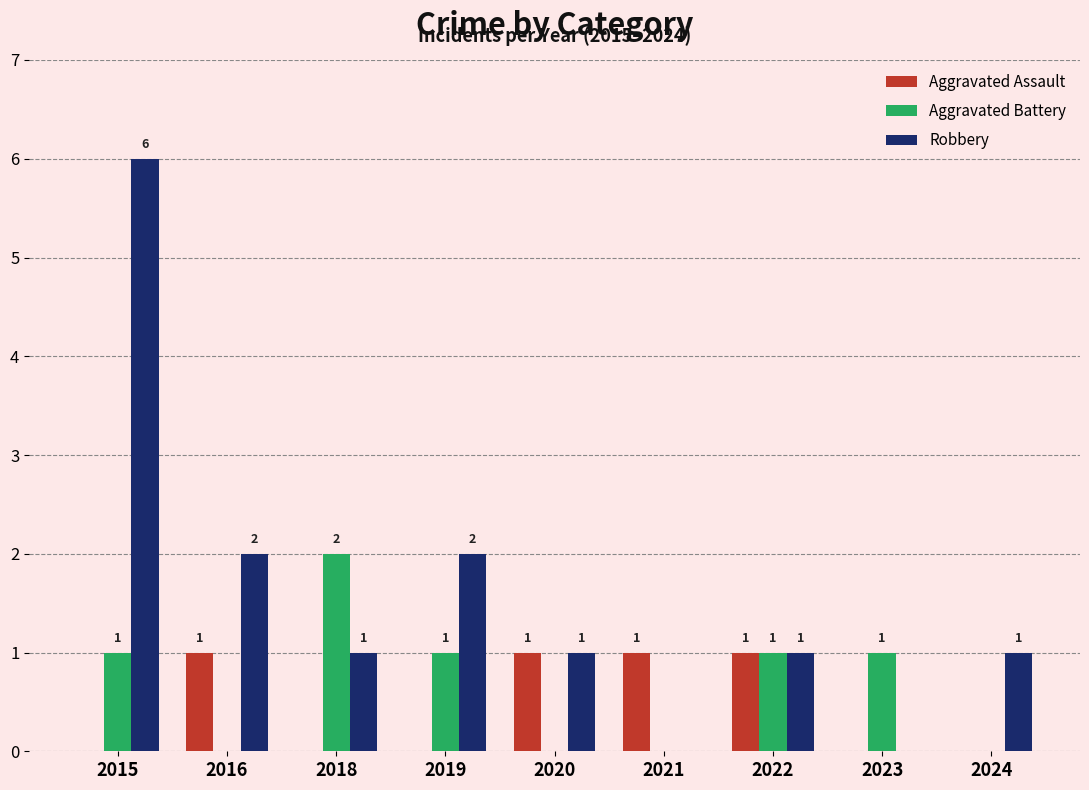

The Robbery series shows 2 at 2016. True or false?

True